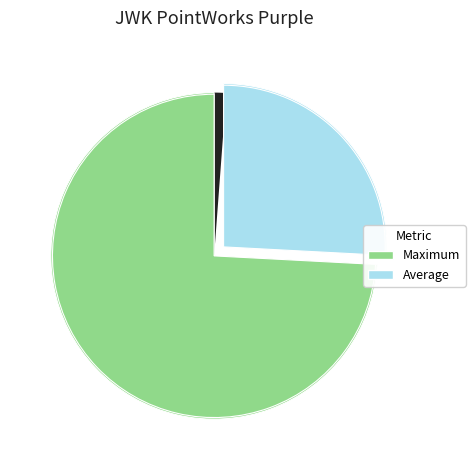

Is it true that Data Quantity is 99% of the pie?

False